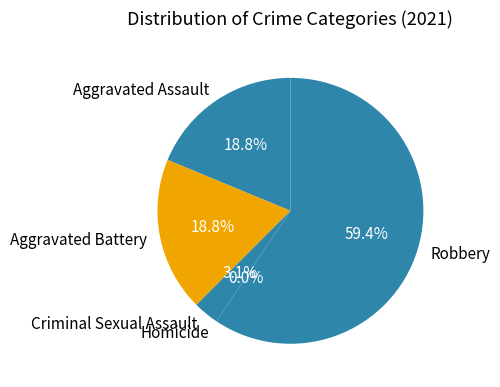

Approximately how many times larger is the value at Criminal Sexual Assault compared to Robbery?

0.1